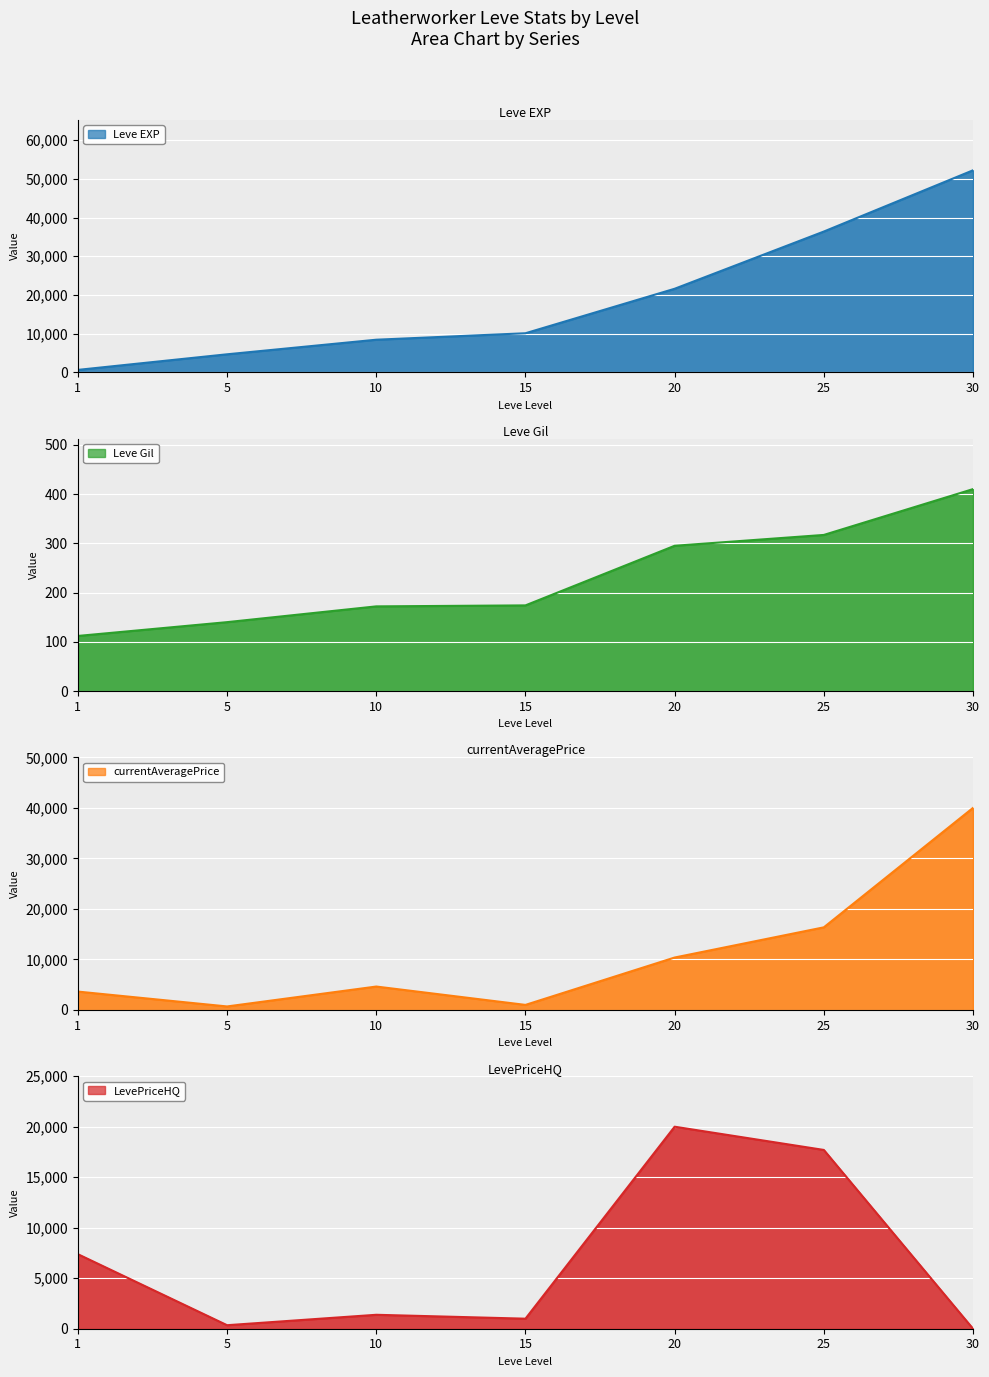

How many categories are shown in the chart?

7